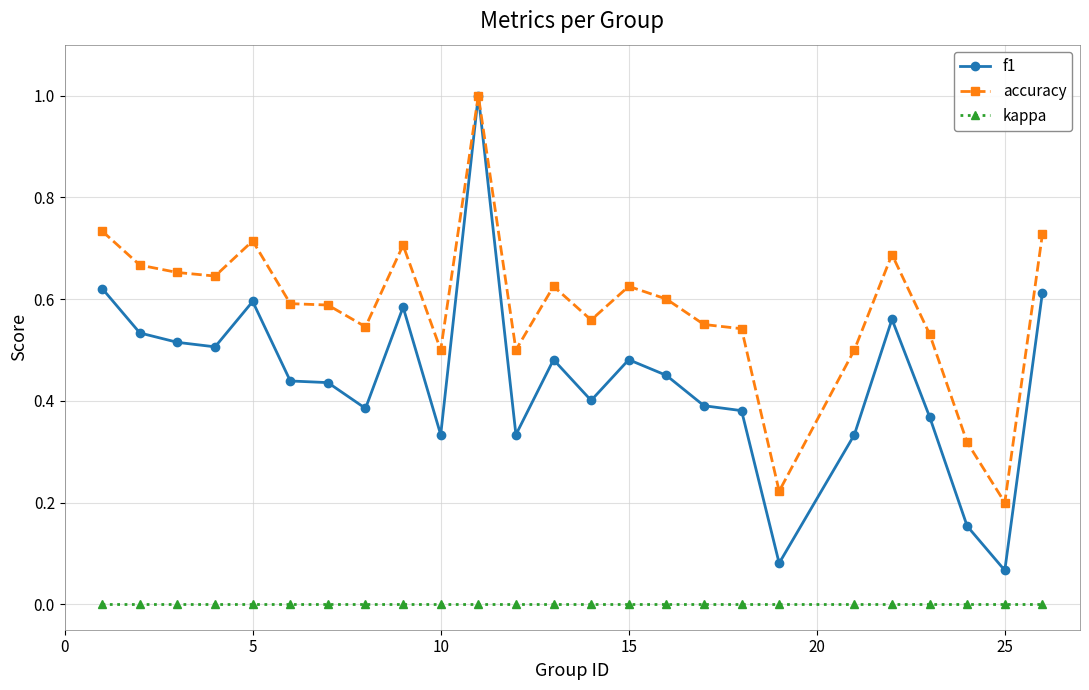

True or false: f1 has more than 2 points higher than both neighbors.

True